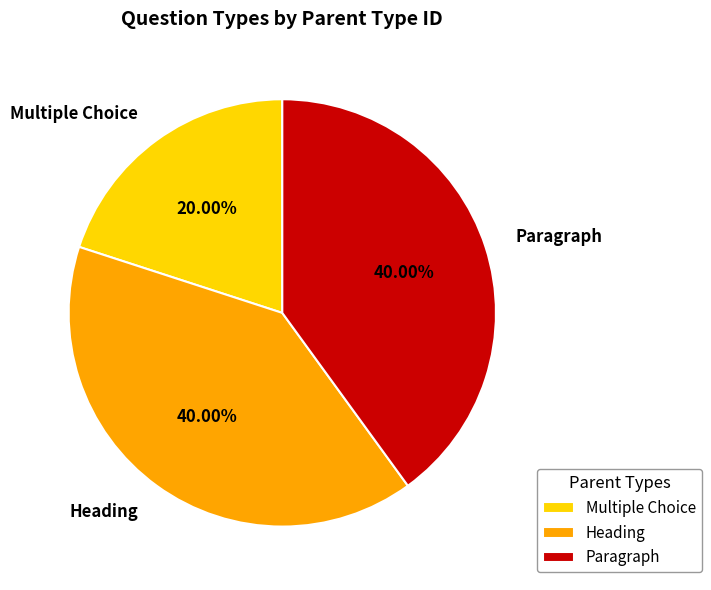

The Heading slice represents 40% of the pie. True or false?

True